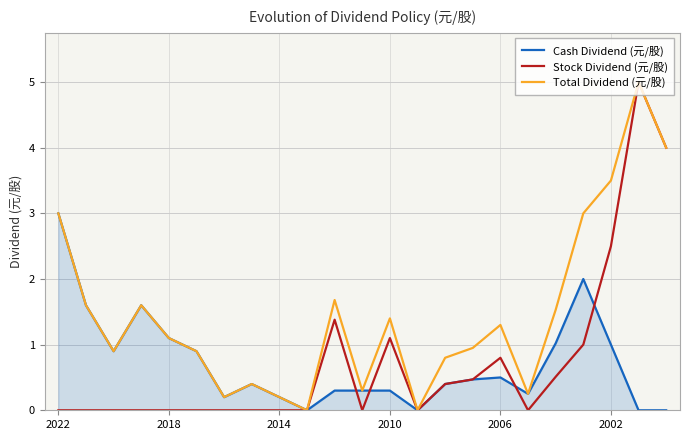

What is the maximum value shown in the chart?

5.0